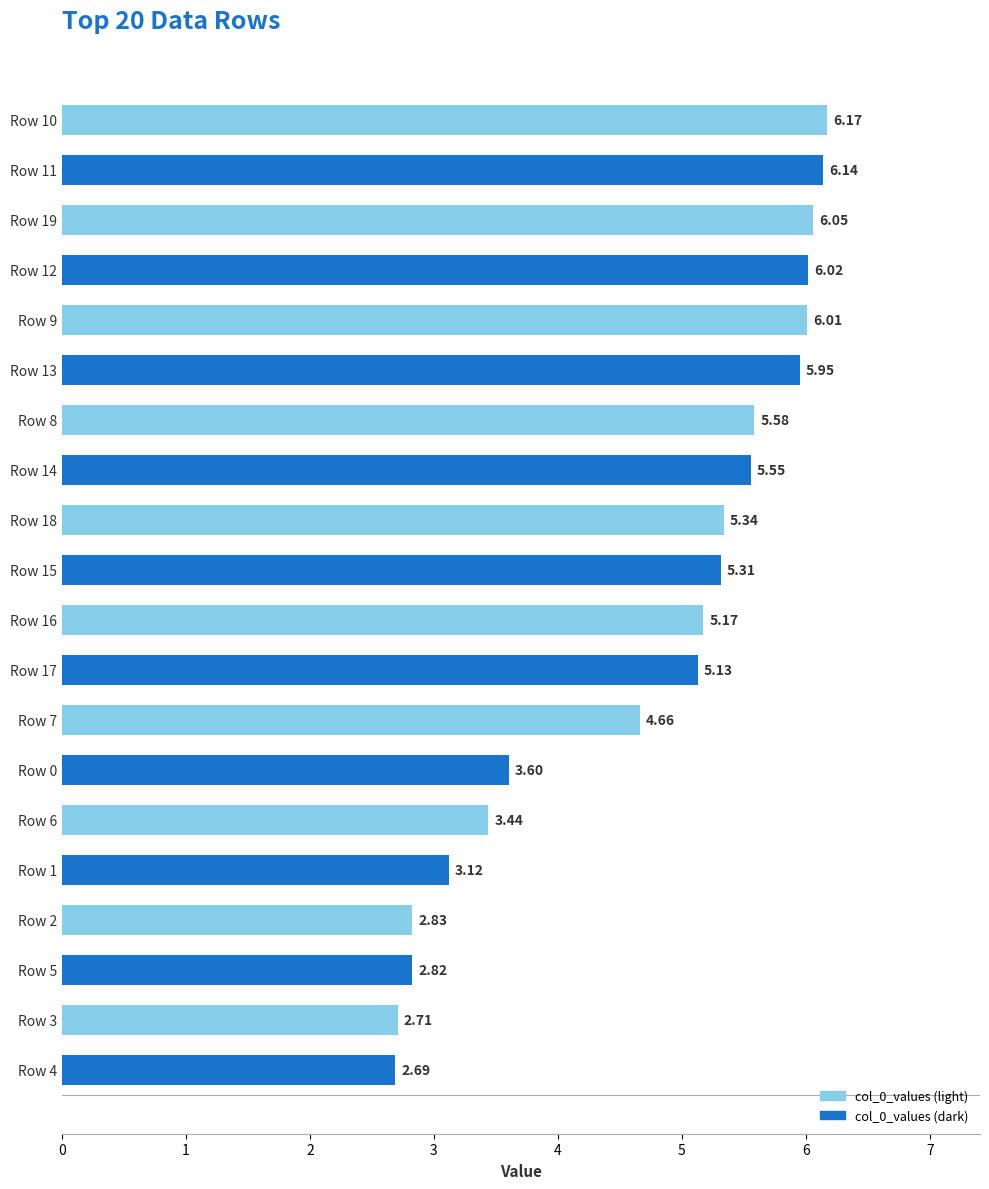

What is the difference between the maximum and minimum values?

3.5